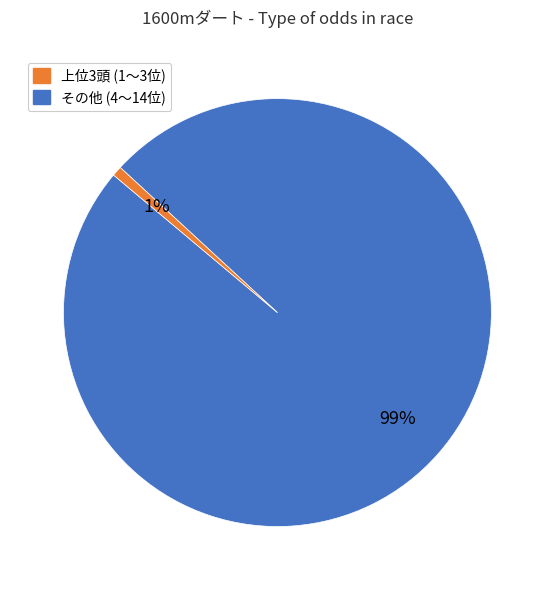

Is there any slice that represents more than half of the pie?

Yes